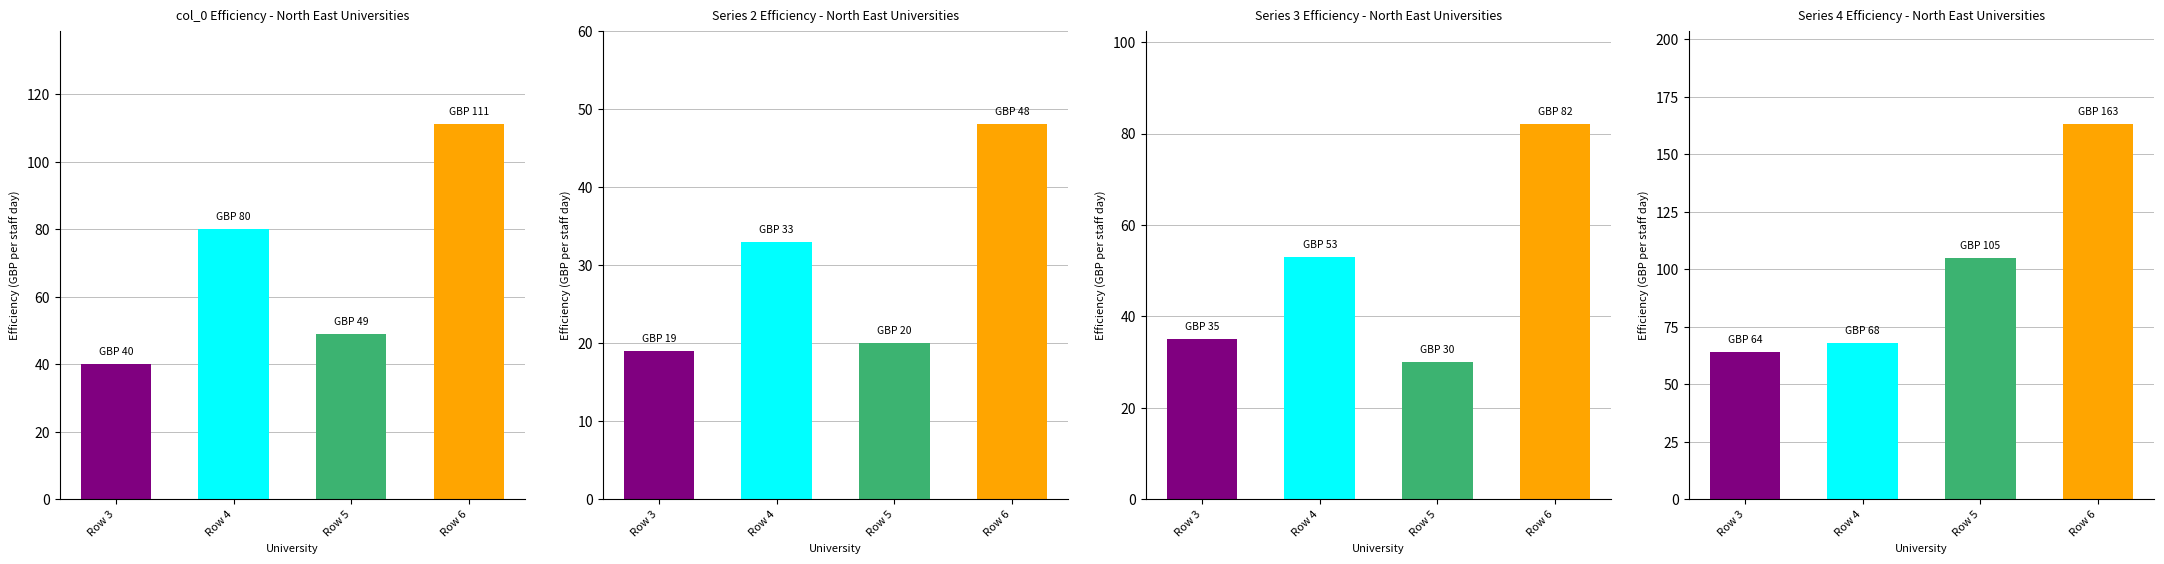

Rank the categories by value from lowest to highest.

Row 3, Row 5, Row 4, Row 6